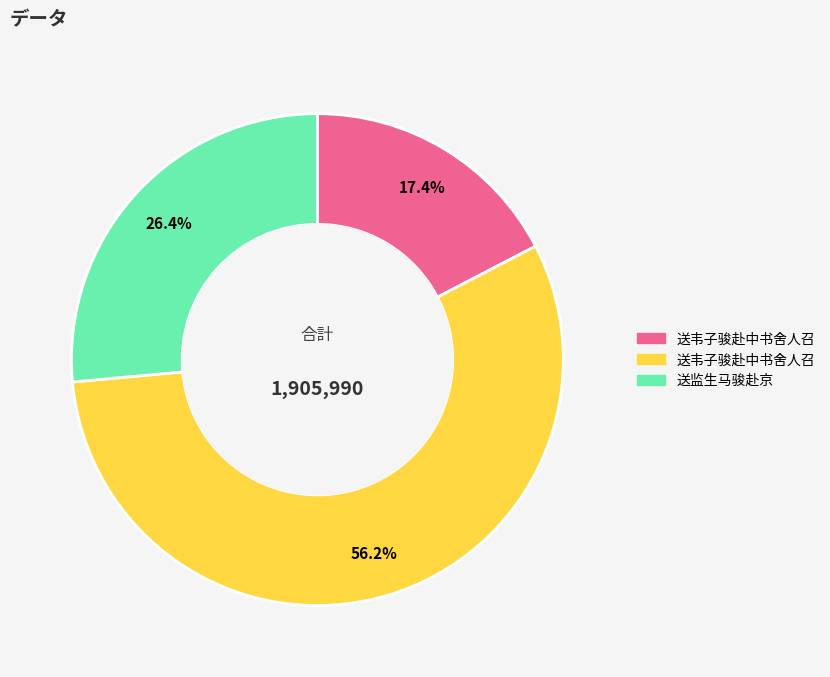

Is there a majority slice in this chart?

Yes